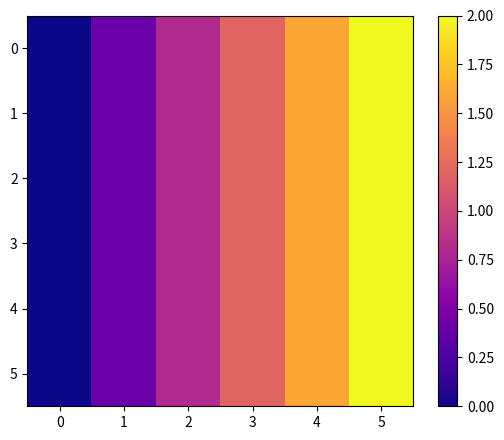

Reading right to left, what are all the values shown in this chart?

0: 5=2.0	4=1.6	3=1.2	2=0.8	1=0.4	0=0.0
1: 5=2.0	4=1.6	3=1.2	2=0.8	1=0.4	0=0.0
2: 5=2.0	4=1.6	3=1.2	2=0.8	1=0.4	0=0.0
3: 5=2.0	4=1.6	3=1.2	2=0.8	1=0.4	0=0.0
4: 5=2.0	4=1.6	3=1.2	2=0.8	1=0.4	0=0.0
5: 5=2.0	4=1.6	3=1.2	2=0.8	1=0.4	0=0.0